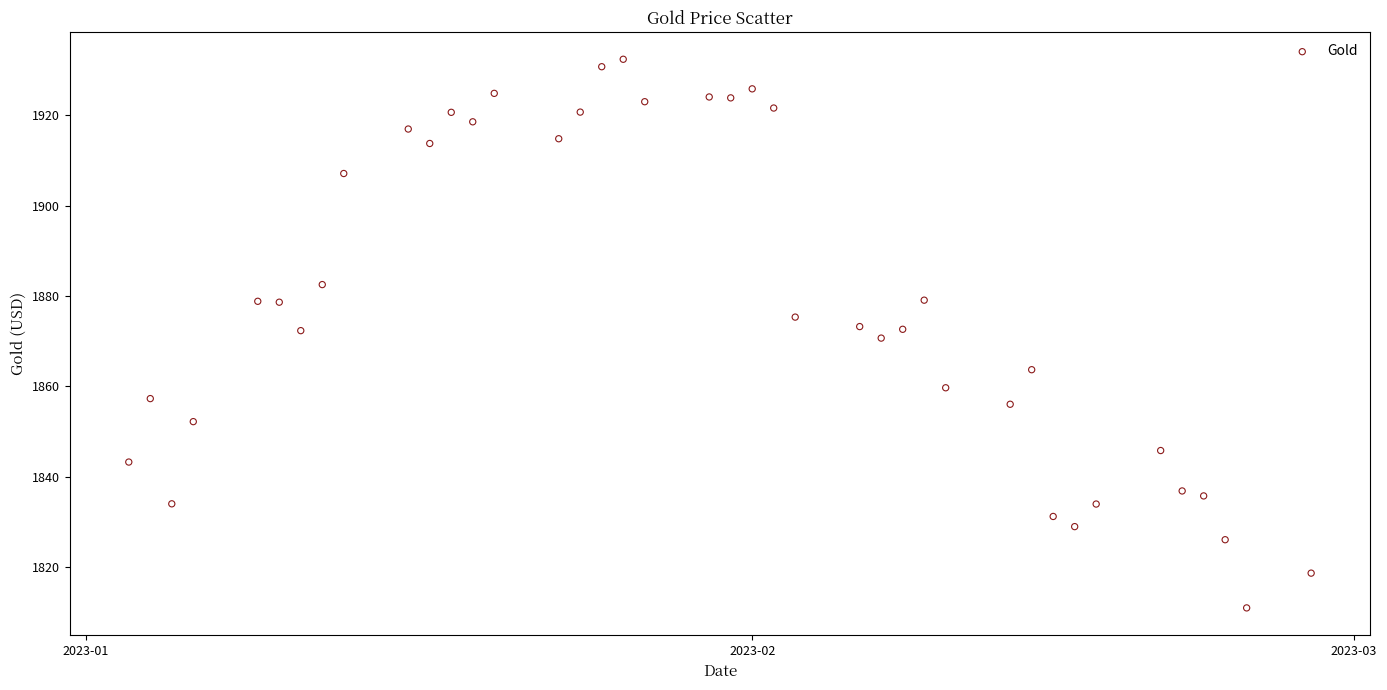

What is the range of X values (max minus min)?

55.0